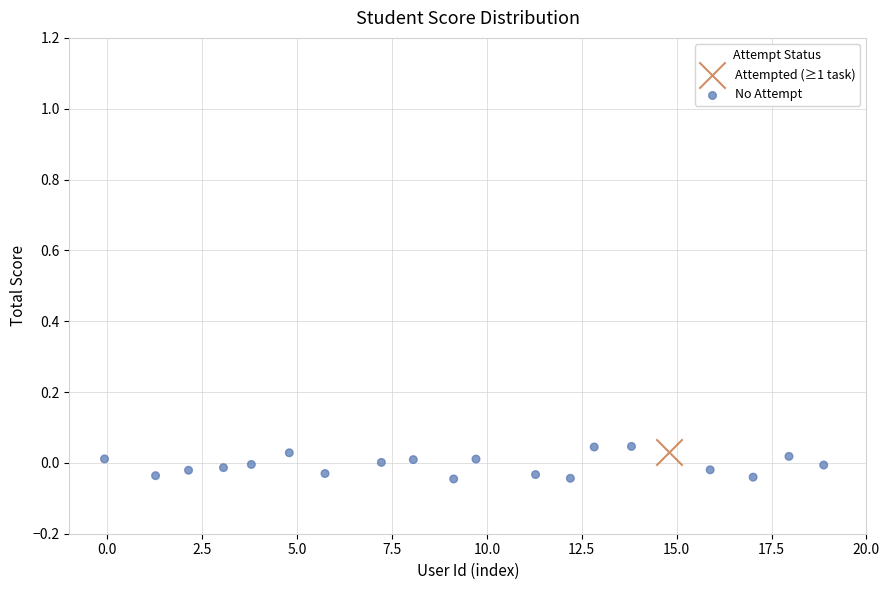

What are all the series names shown in the legend?

Attempted (≥1 task), No Attempt